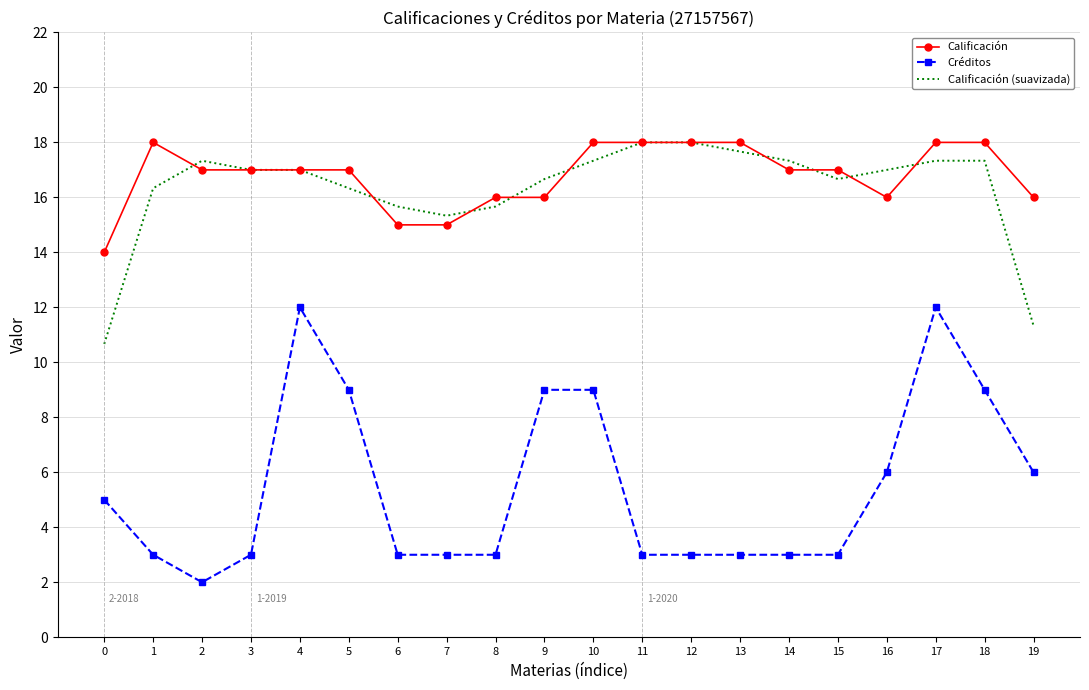

Is it true that Calificación (suavizada) equals 27.2 at 1?

False